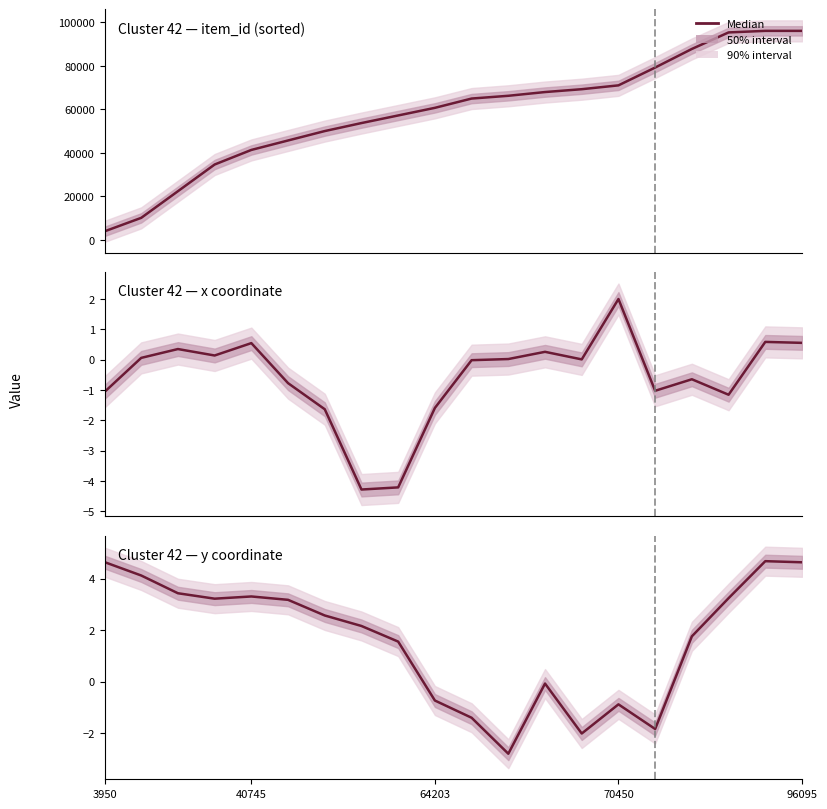

What is the difference between the second highest and minimum values?

7.4